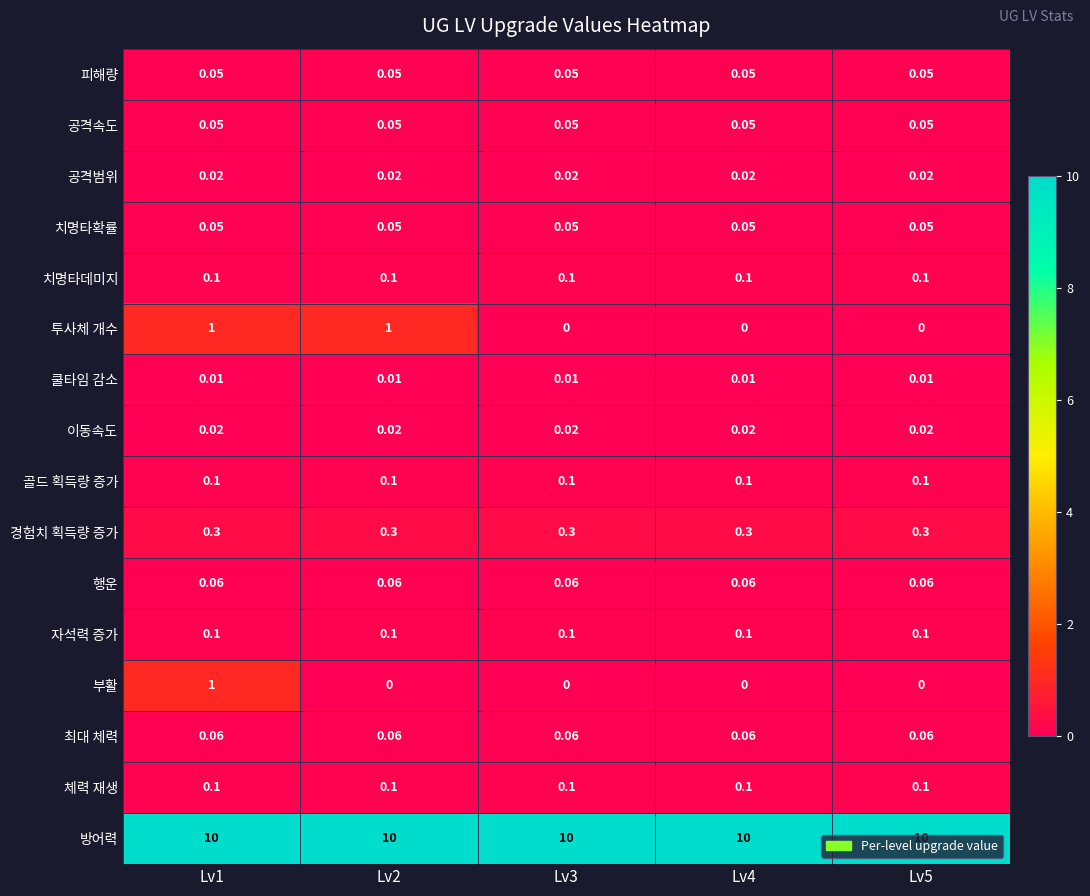

What is the total value across all series at Lv5?

11.0